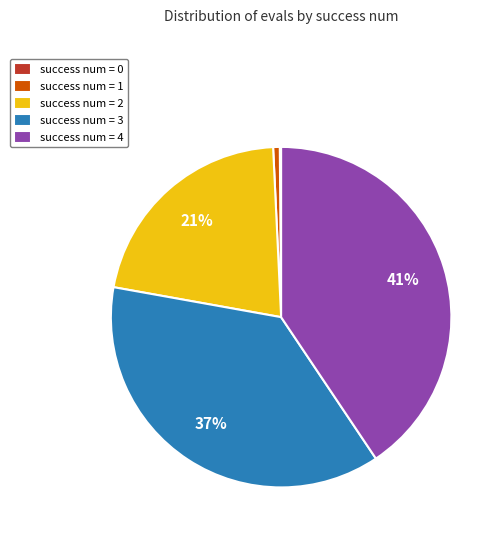

To the nearest percent, what is the average slice percentage?

20%